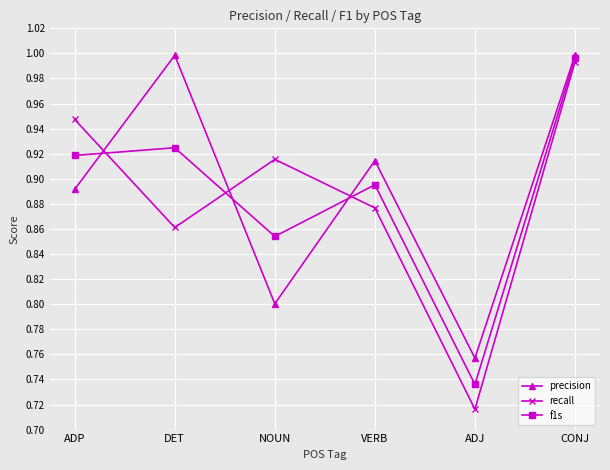

Which category has the lowest value in the f1s series?

ADJ